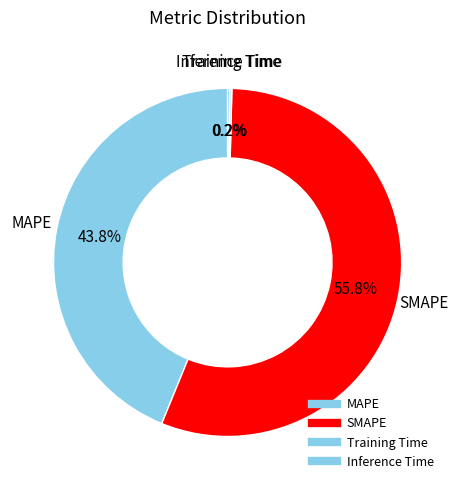

Does any single category account for the majority?

Yes